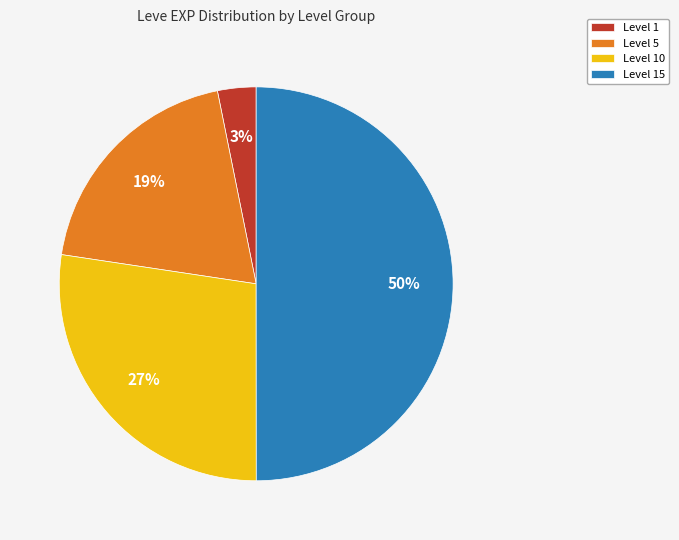

Does Level 10 account for over 50% of the chart?

No